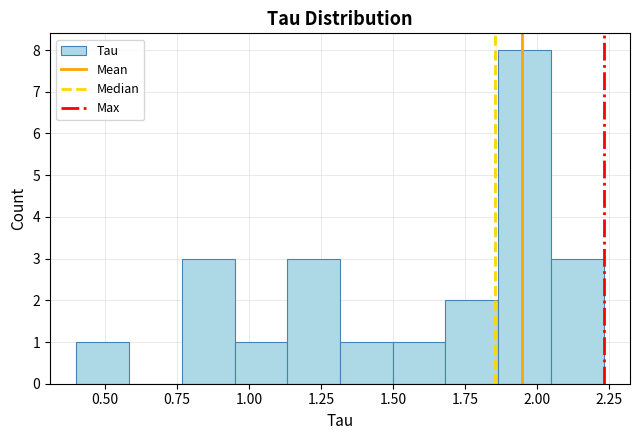

Around what value on the x-axis is the tallest bar? Give the approximate position of its centre, as read against the axis.

1.95